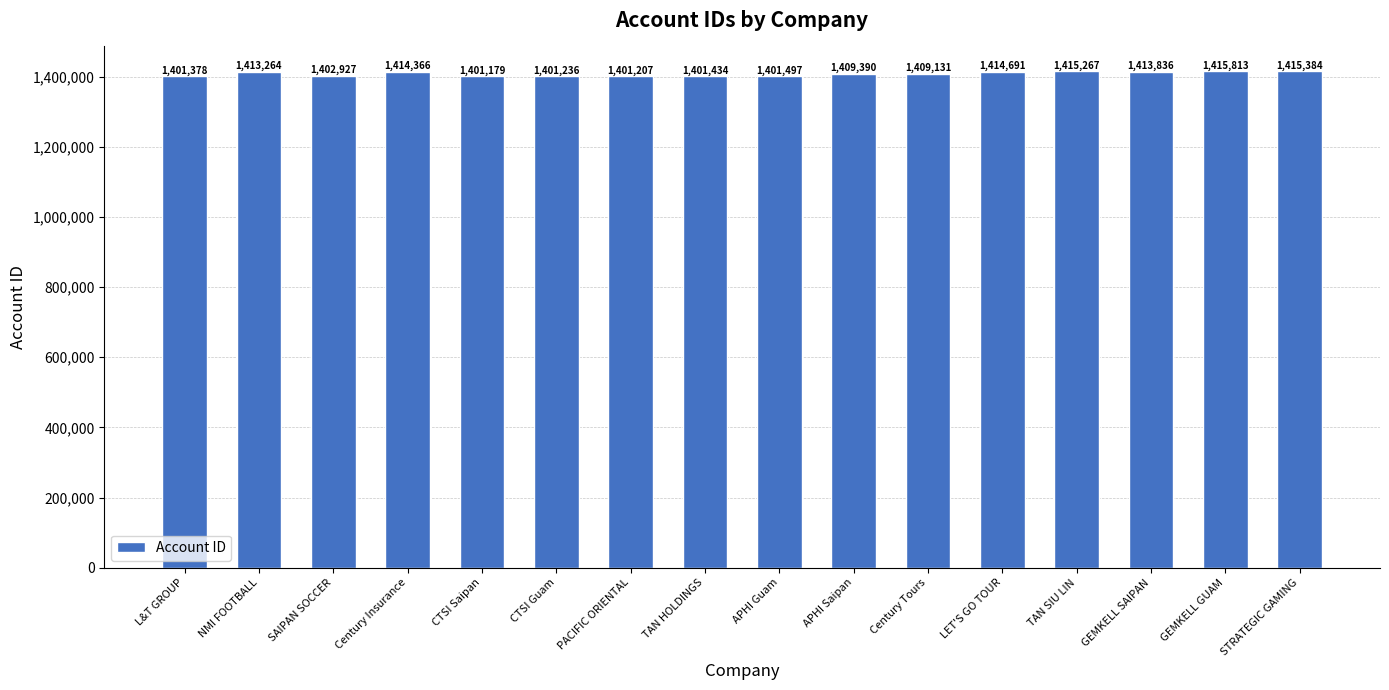

Where does the data first go above 1409390?

NMI FOOTBALL